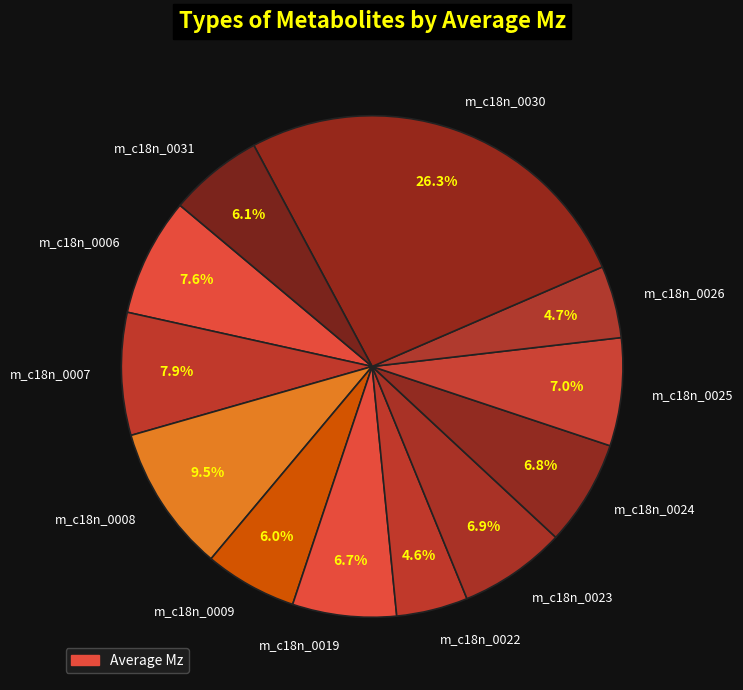

What is the ratio of the value at m_c18n_0023 to the value at m_c18n_0006?

0.9